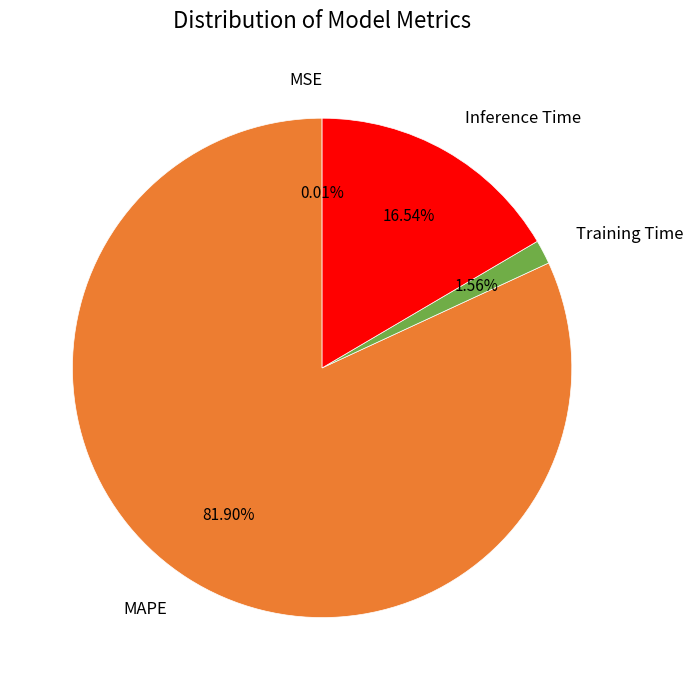

Is there any slice that represents more than half of the pie?

Yes